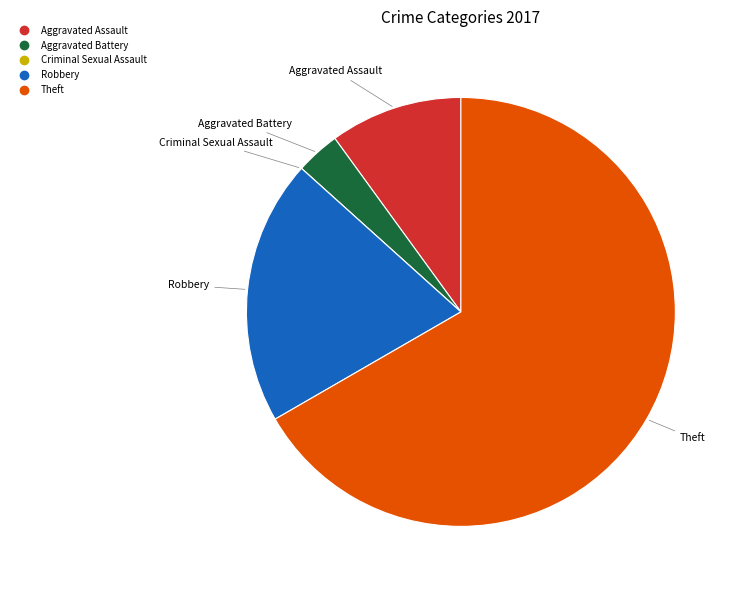

Approximately how many times larger is the value at Robbery compared to Aggravated Assault?

2.0